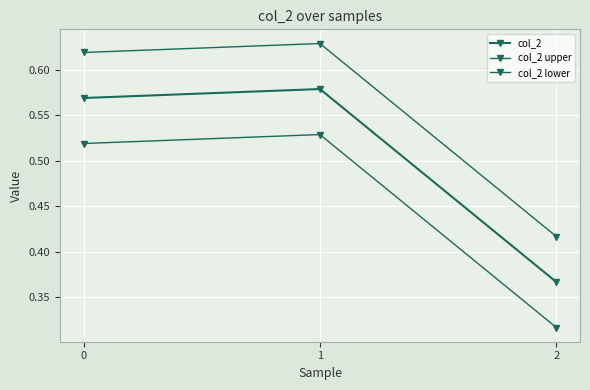

Reading left to right, extract all data points from this chart.

col_2: 0.6	0.6	0.4
col_2 upper: 0.6	0.6	0.4
col_2 lower: 0.5	0.5	0.3